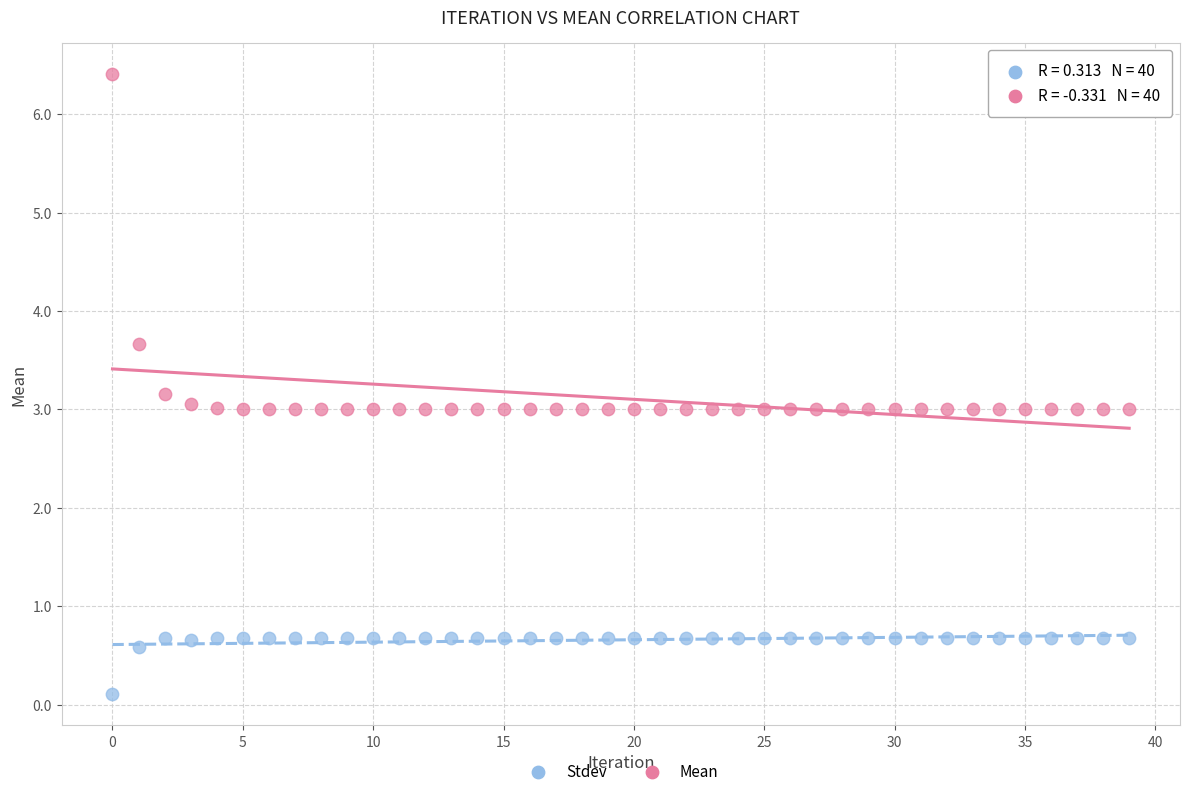

Which series contains the lowest Y value?

Stdev